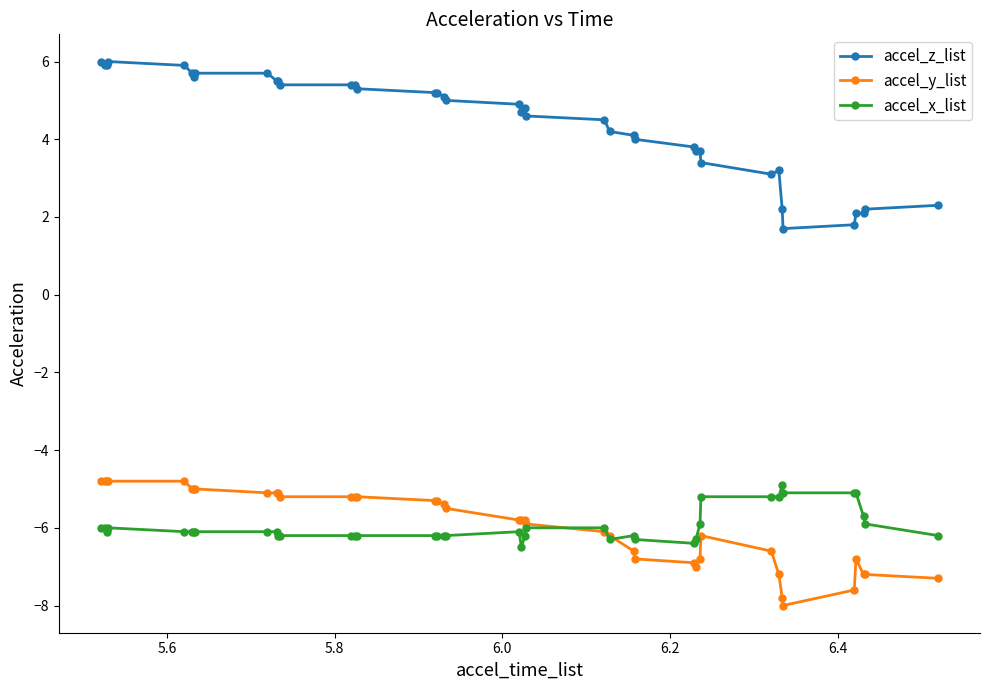

Which series has the largest total across all categories?

accel_z_list